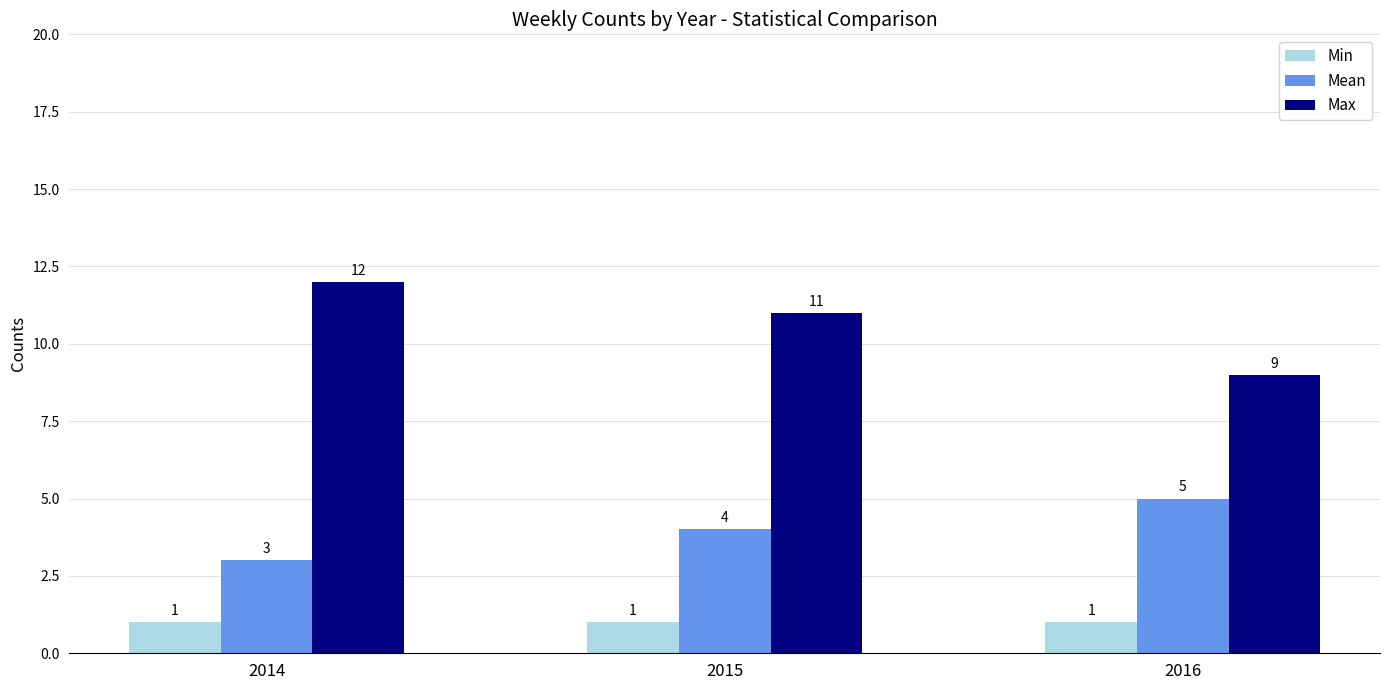

Rank the categories by Max value from highest to lowest.

2014, 2015, 2016